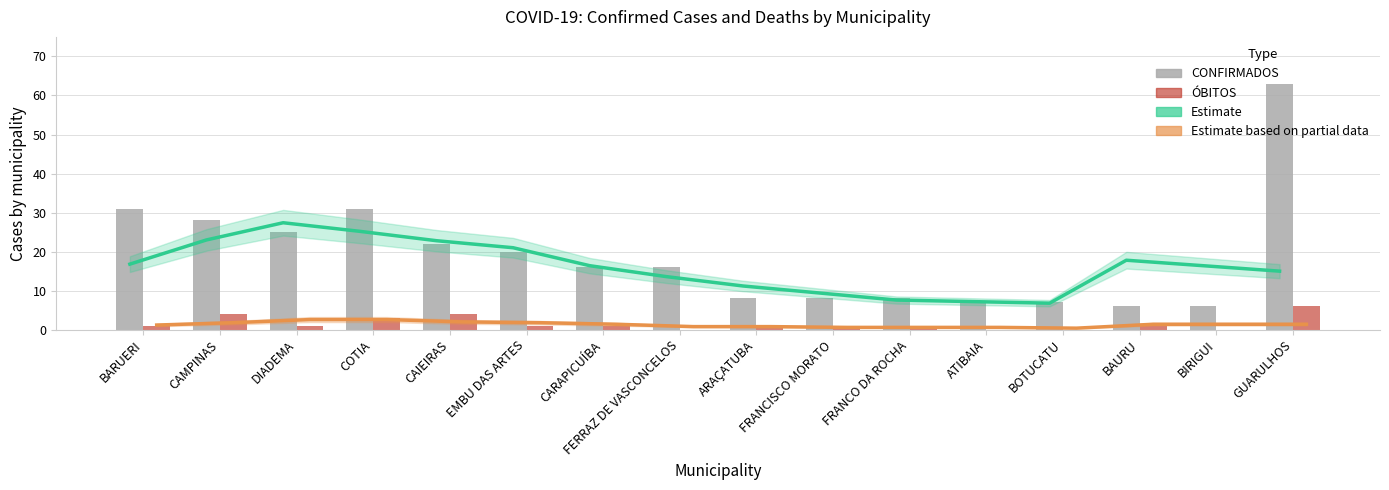

The value of Estimate Óbitos at EMBU DAS ARTES is 2.9. True or false?

False